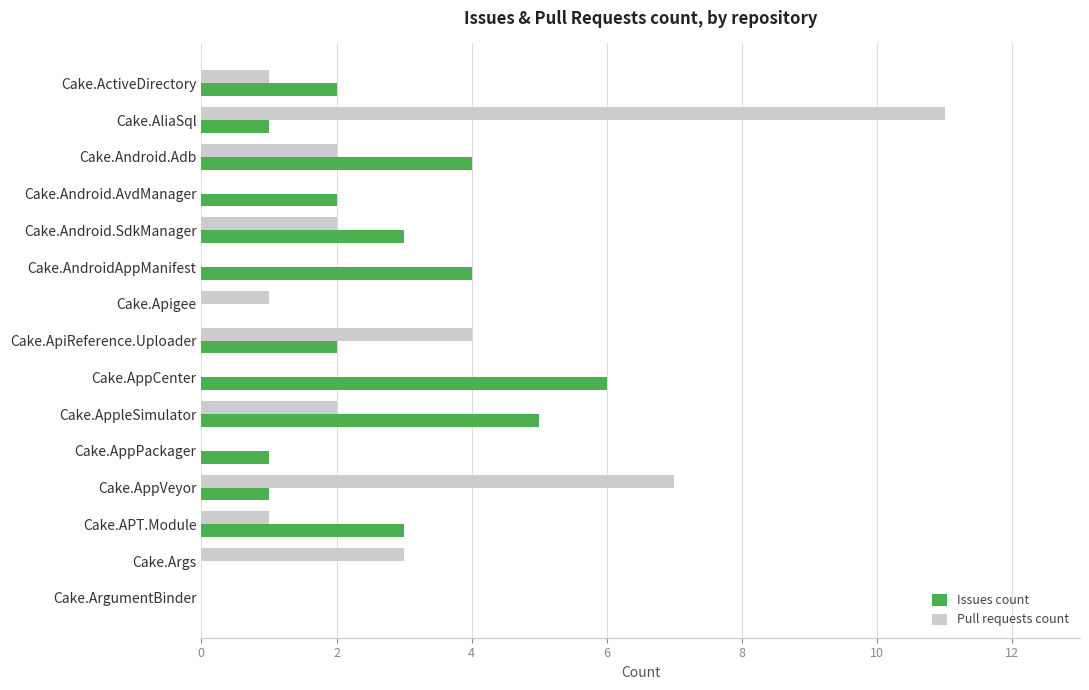

How many distinct data groups are displayed?

2